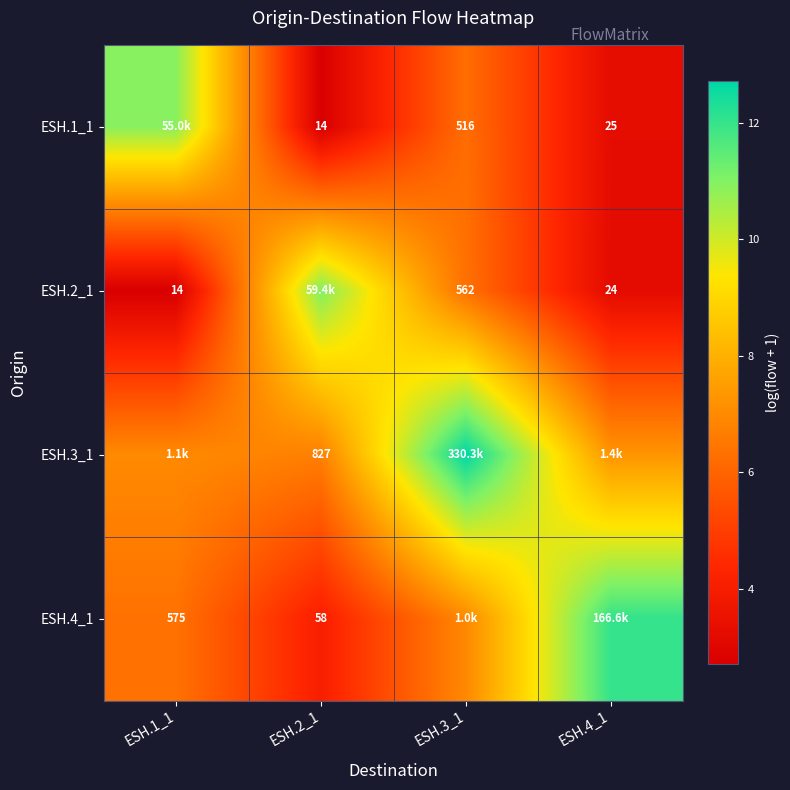

Between ESH.2_1 and ESH.3_1, which series saw the biggest shift?

ESH.3_1